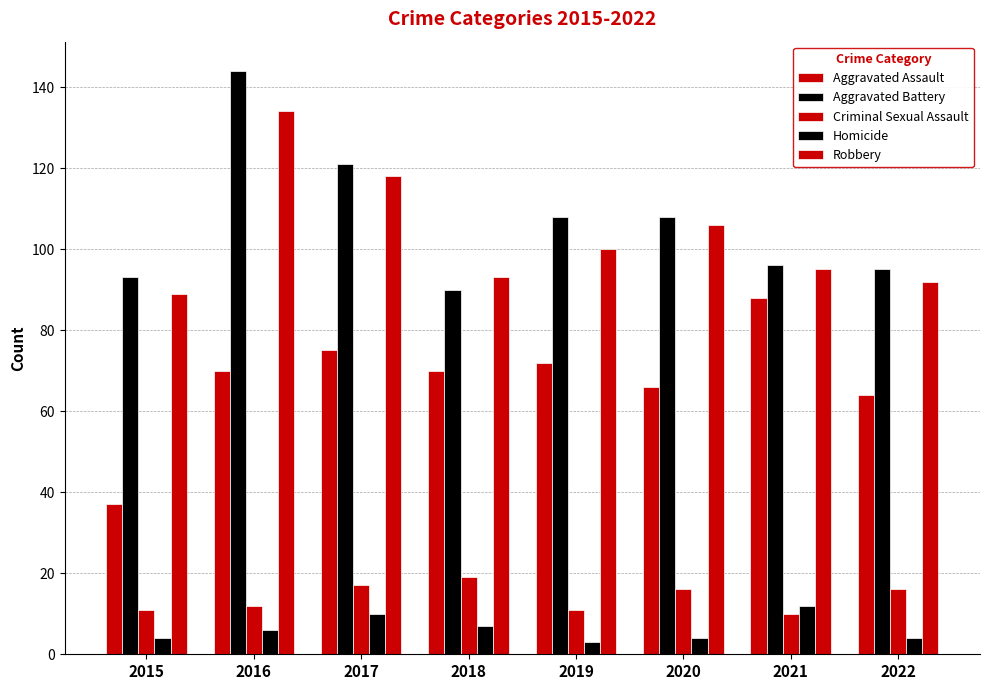

Does the chart contain any negative values?

No